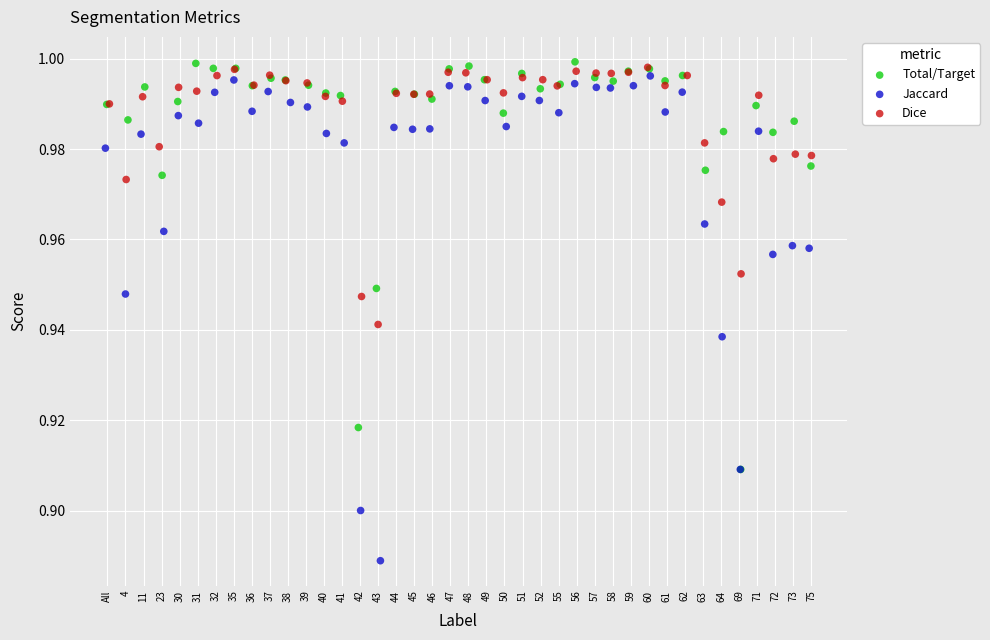

What are all the series names shown in the legend?

Total/Target, Jaccard, Dice